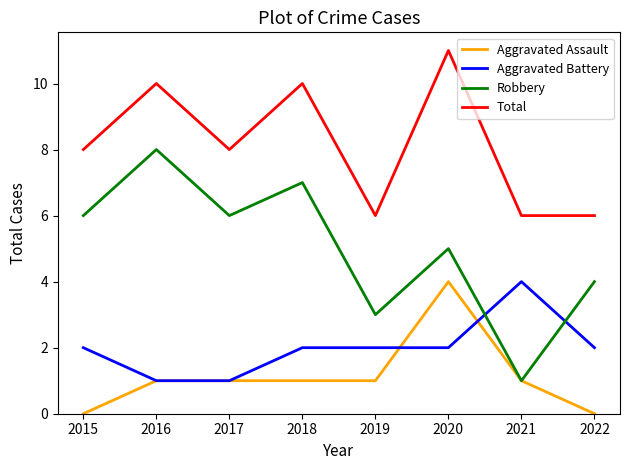

Which series has the largest range (max minus min)?

Robbery